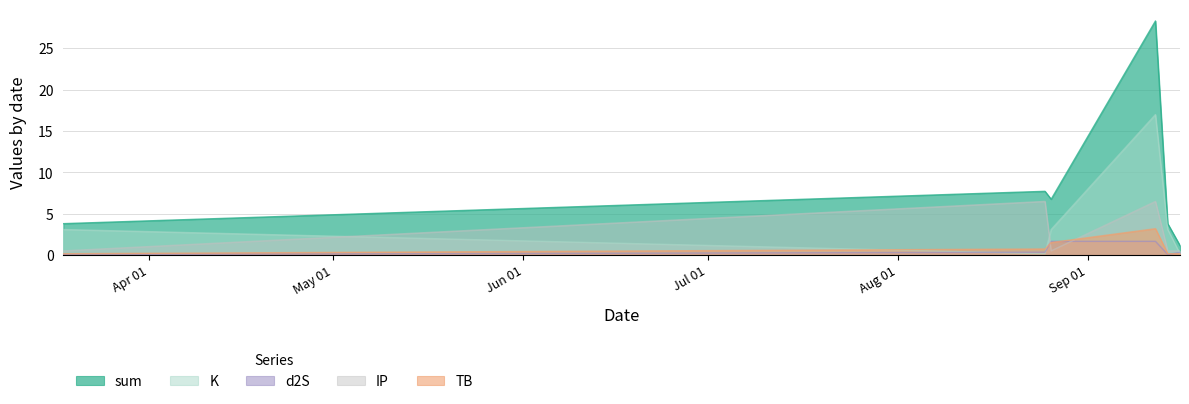

Which category has the lowest value across all series?

2023-03-18